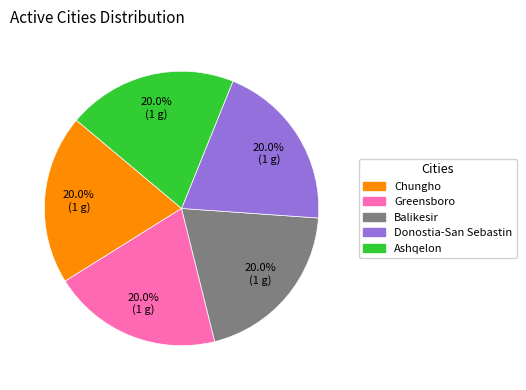

How many slices are in this pie chart?

5